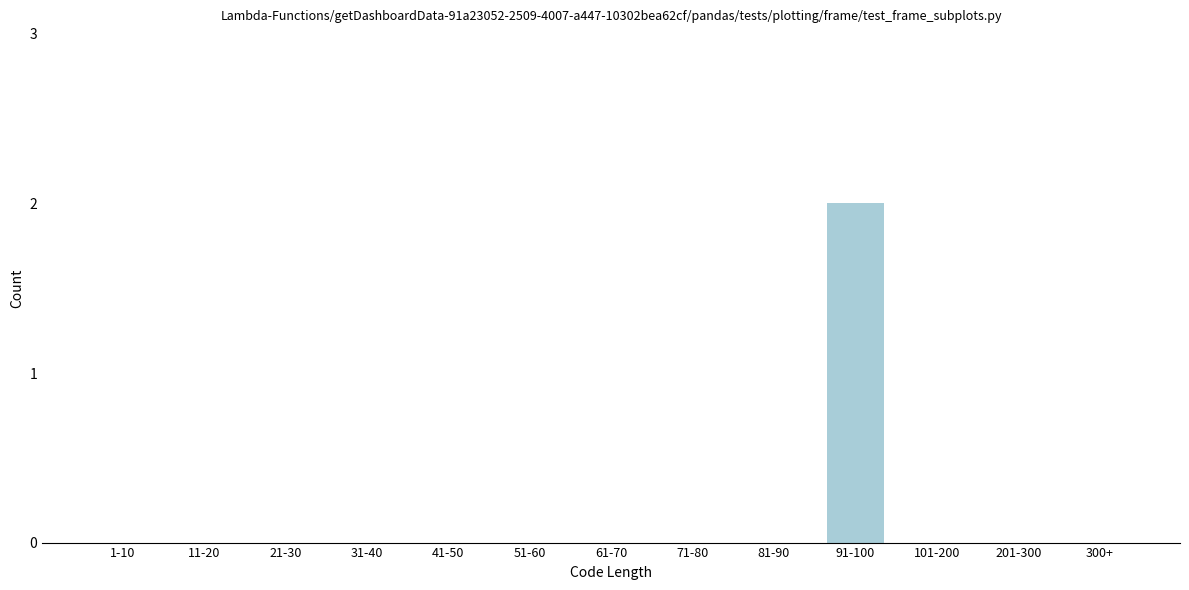

Reading left to right, list all the values displayed in this chart.

1-10=0	11-20=0	21-30=0	31-40=0	41-50=0	51-60=0	61-70=0	71-80=0	81-90=0	91-100=2	101-200=0	201-300=0	300+=0